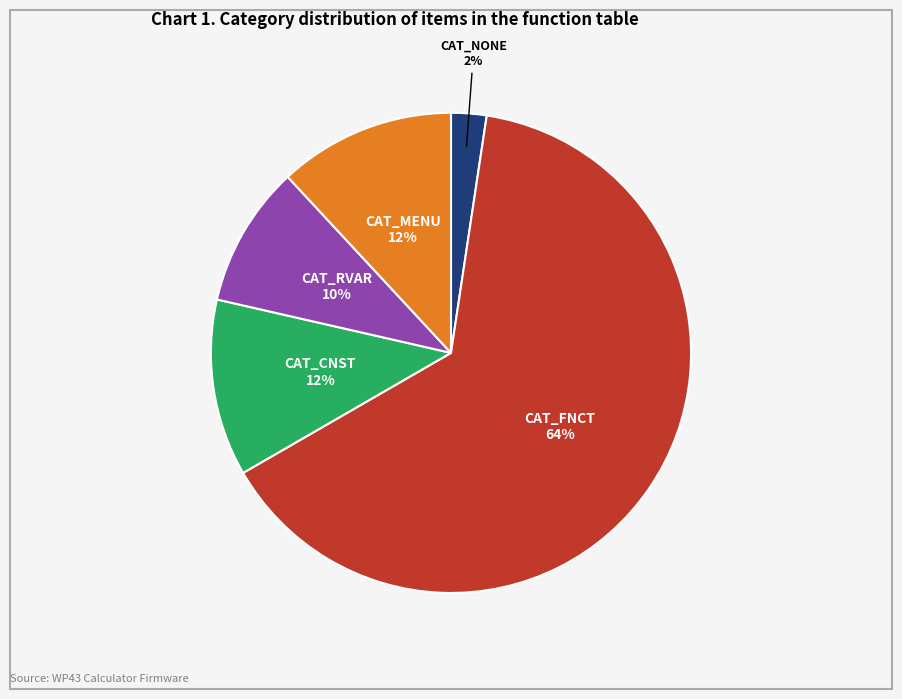

To the nearest percent, what is the average slice percentage?

20%